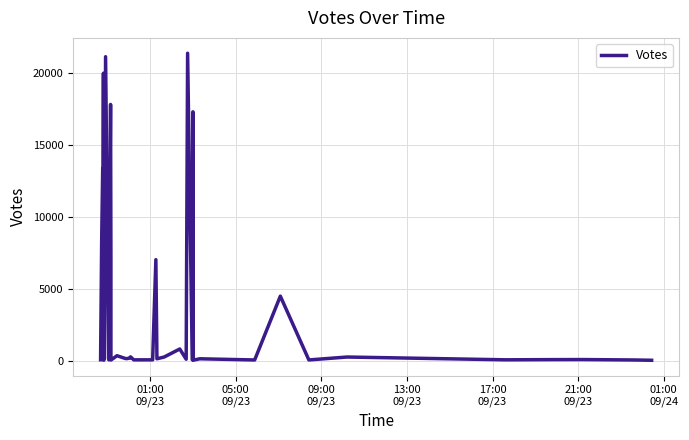

What is the value of the 40th point from the left?

25